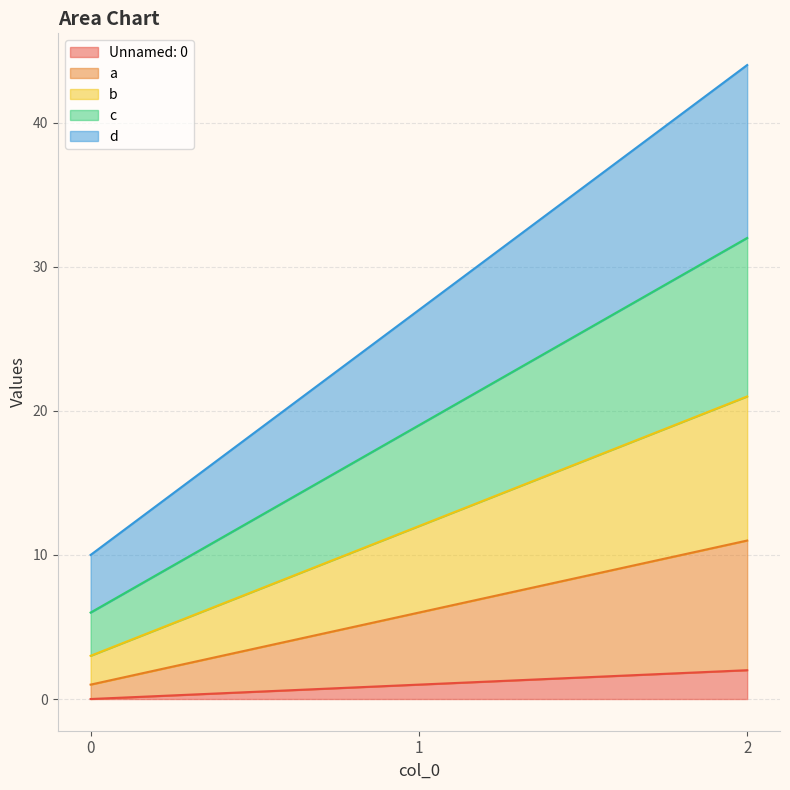

At which label is Unnamed: 0 closest to 1?

1